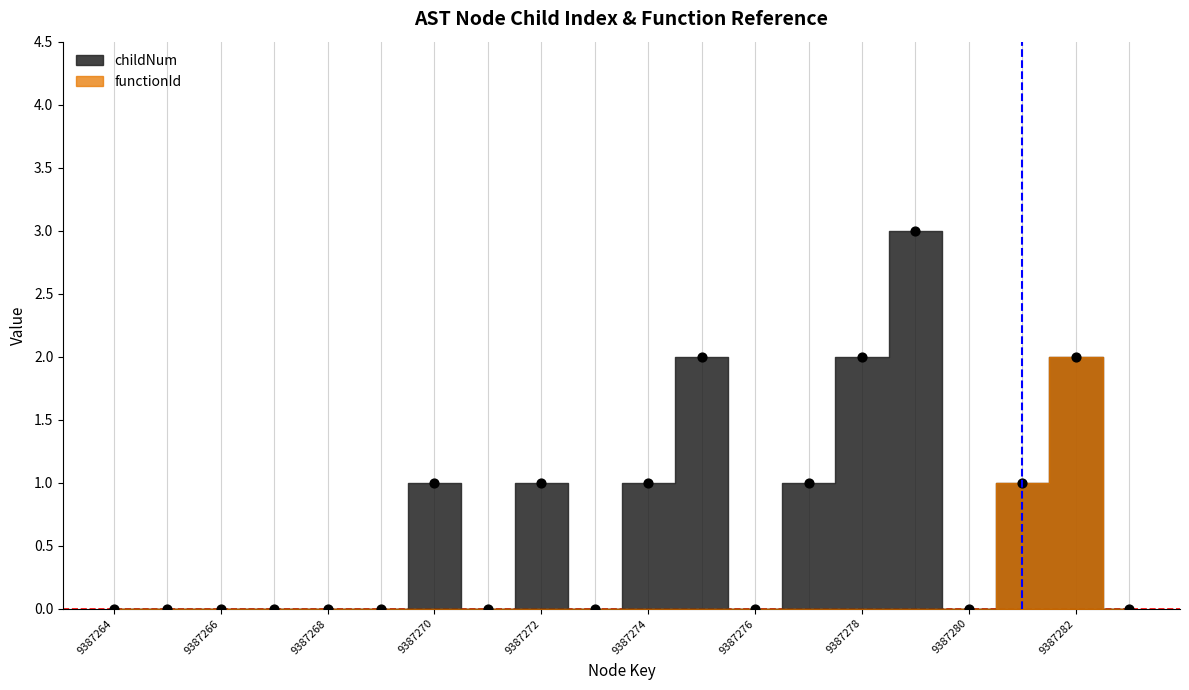

What is the range of Y values (max minus min)?

3